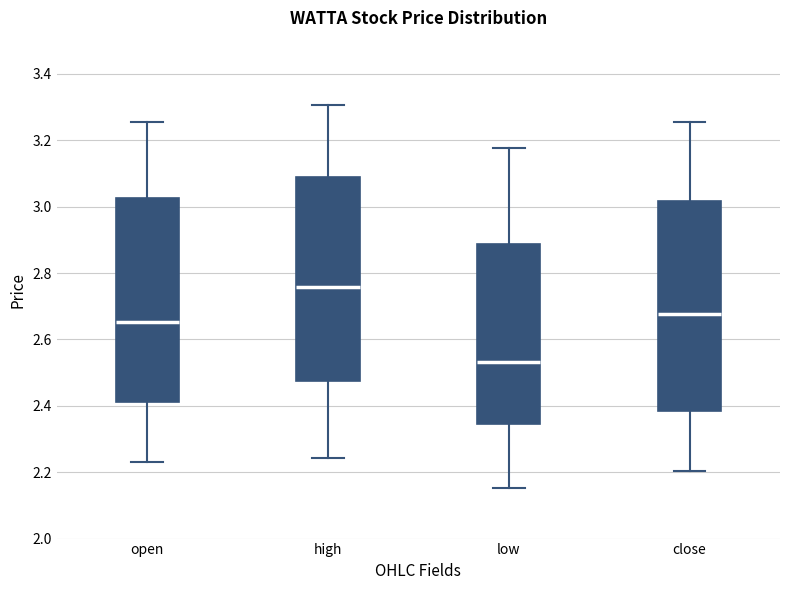

Reading left to right, transcribe this box plot: for each box, give where its median line is, the range the box spans, and where its two whiskers end, as read against the y-axis. The values are not printed on the chart, so give them approximately, as read against the axis.

open: median 2.66, box 2.42 to 3.02, whiskers 2.24 to 3.26
high: median 2.76, box 2.48 to 3.10, whiskers 2.24 to 3.30
low: median 2.54, box 2.34 to 2.88, whiskers 2.16 to 3.18
close: median 2.68, box 2.38 to 3.02, whiskers 2.20 to 3.26